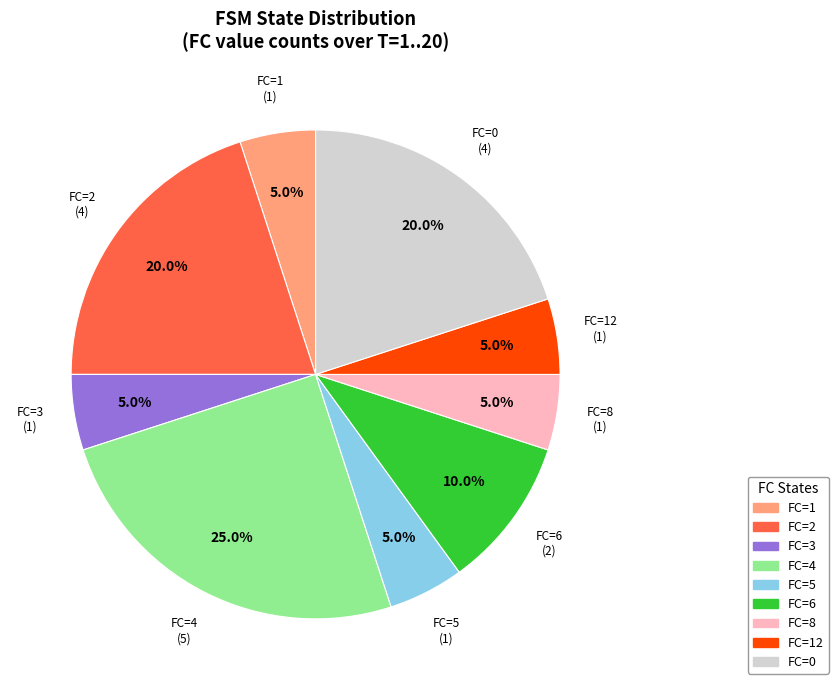

Is there a majority slice in this chart?

No